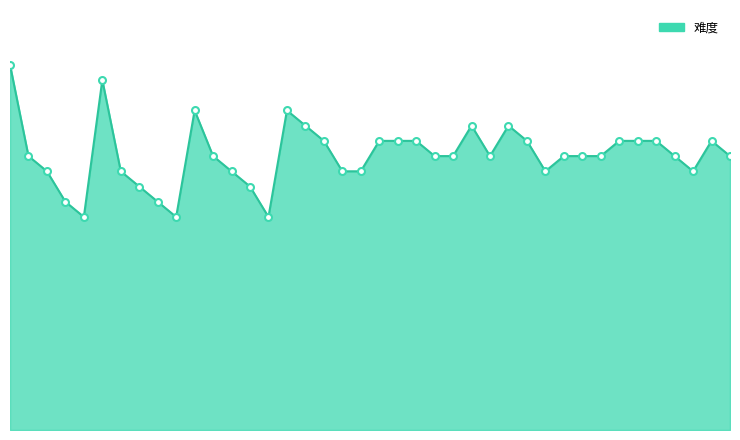

True or false: the data has more than 1 interior local peaks.

True